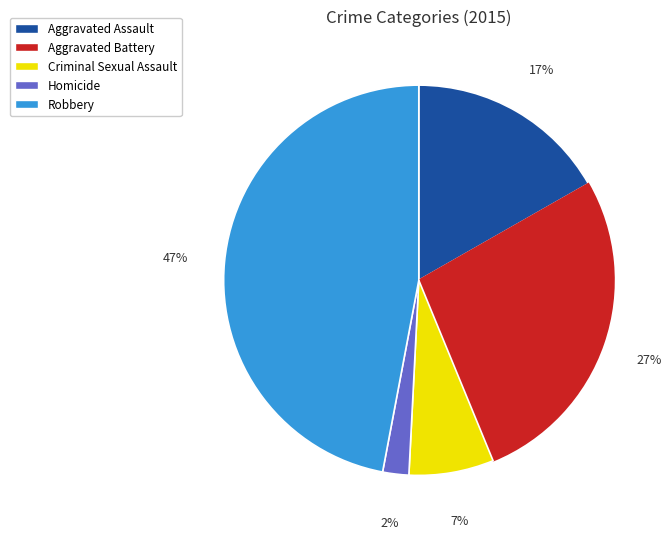

What is the ratio of the value at Homicide to the value at Aggravated Battery?

0.1